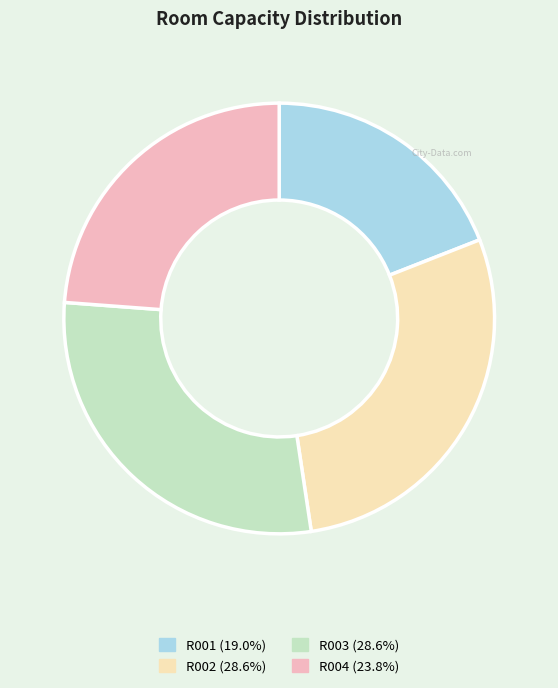

The R004 slice represents 24% of the pie. True or false?

True